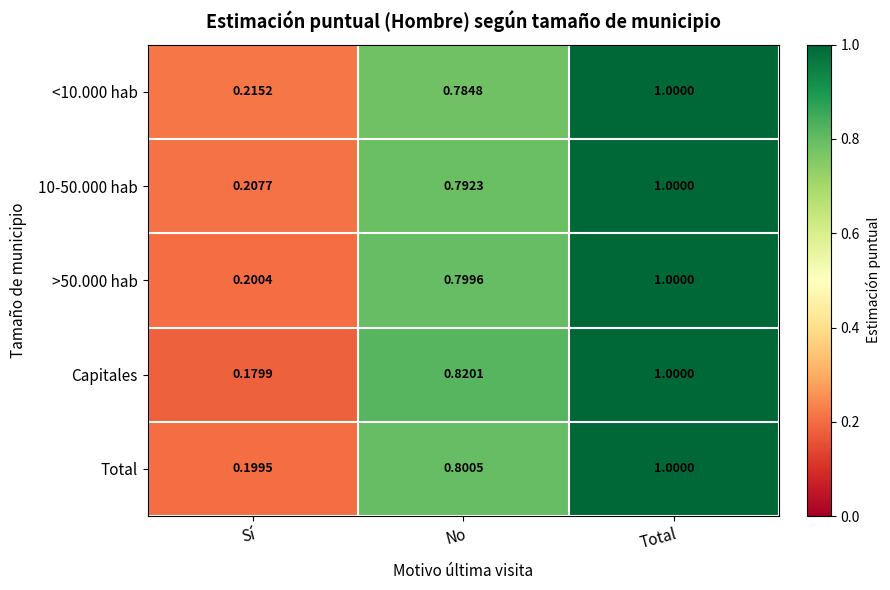

At No, list the series in order from smallest to largest.

<10.000 hab, 10-50.000 hab, >50.000 hab, Total, Capitales